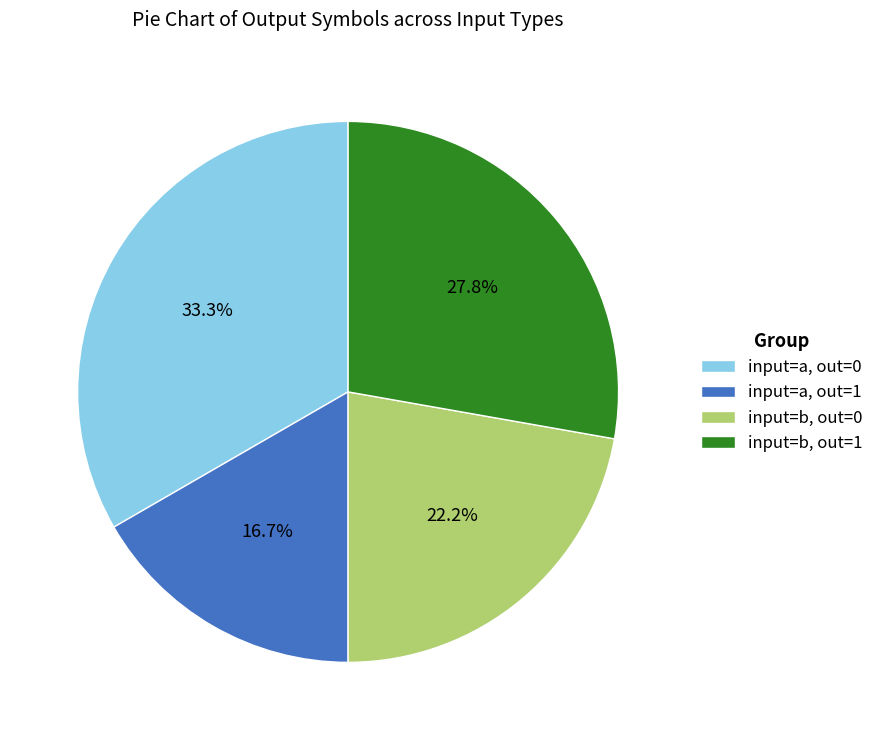

Which slice is the smallest?

input=a, out=1